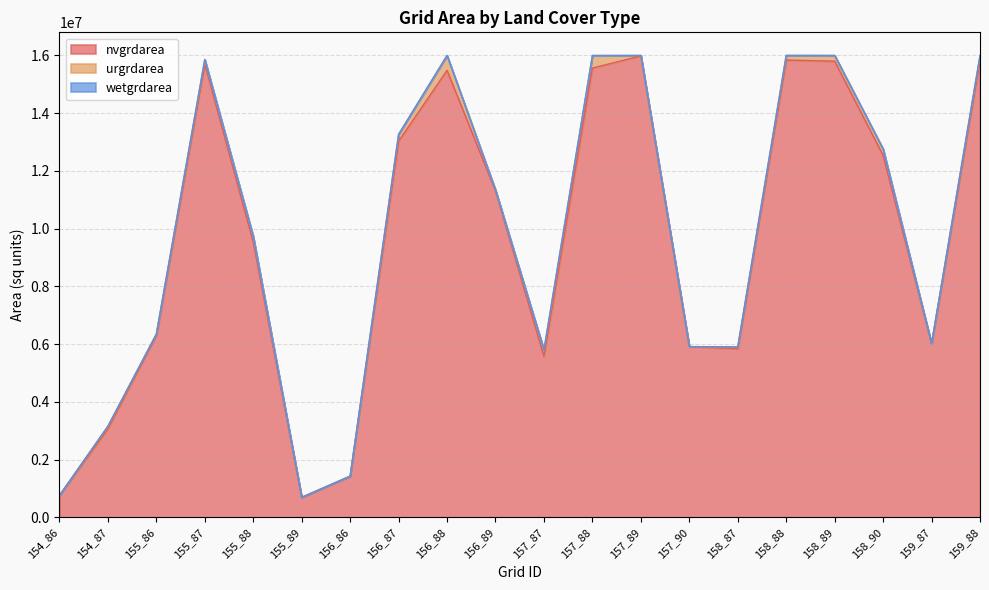

Does the chart display data point markers on the line(s)?

No